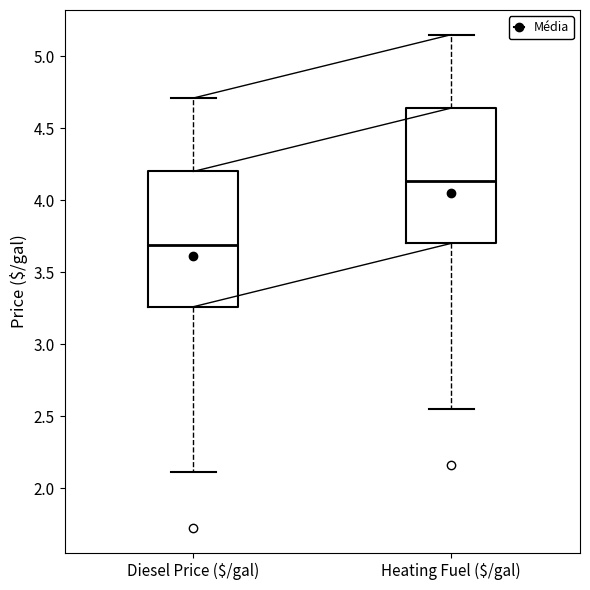

Reading left to right, transcribe this box plot: for each box, give where its median line is, the range the box spans, and where its two whiskers end, as read against the y-axis. The values are not printed on the chart, so give them approximately, as read against the axis.

Diesel Price ($/gal): median 3.70, box 3.25 to 4.20, whiskers 2.10 to 4.70
Heating Fuel ($/gal): median 4.15, box 3.70 to 4.65, whiskers 2.55 to 5.15